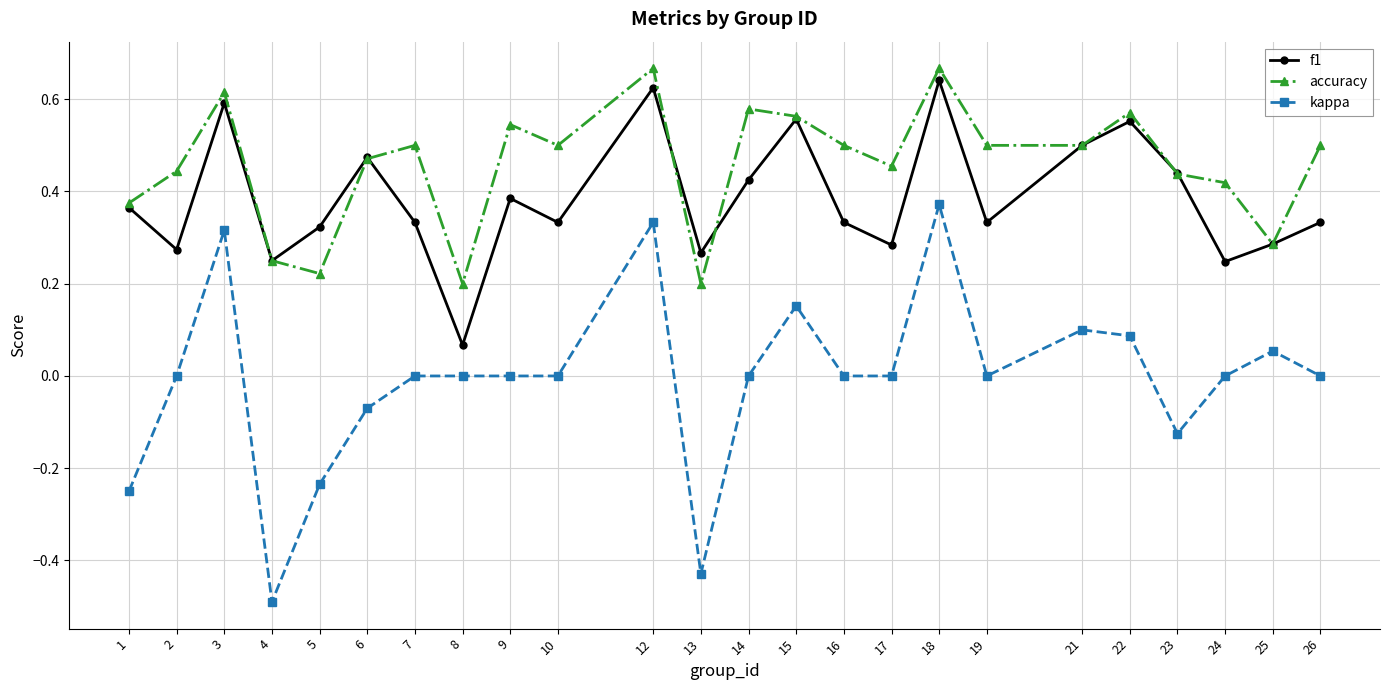

Which series changed the most between 13 and 22?

kappa